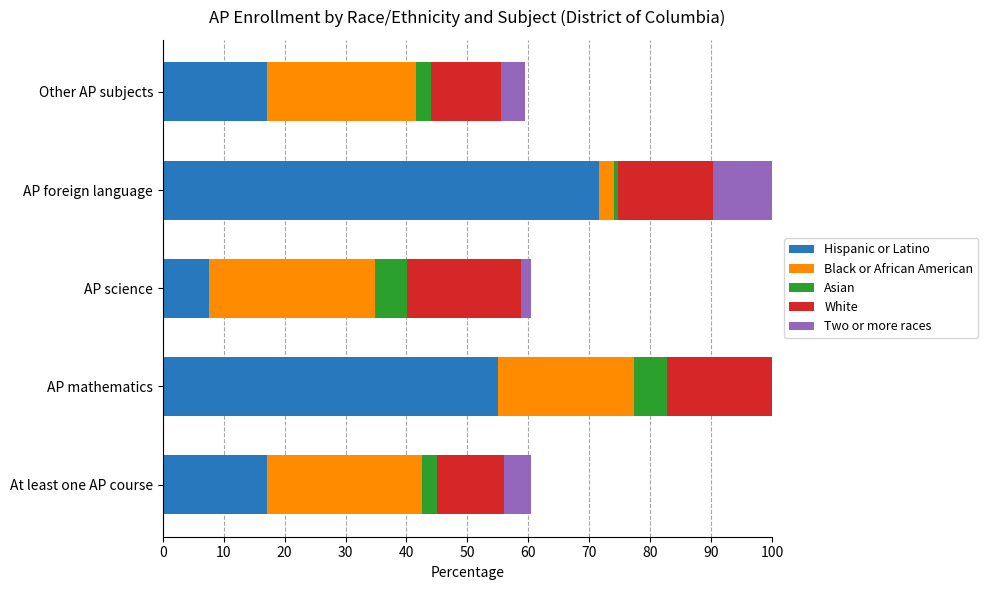

At Other AP subjects, list the series in order from smallest to largest.

Asian, Two or more races, White, Hispanic or Latino, Black or African American